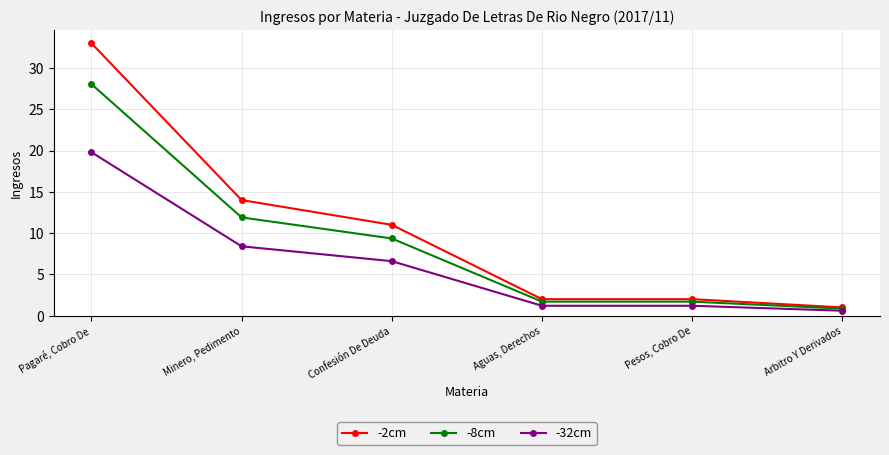

What is the label of the 6th point from the left?

Arbitro Y Derivados